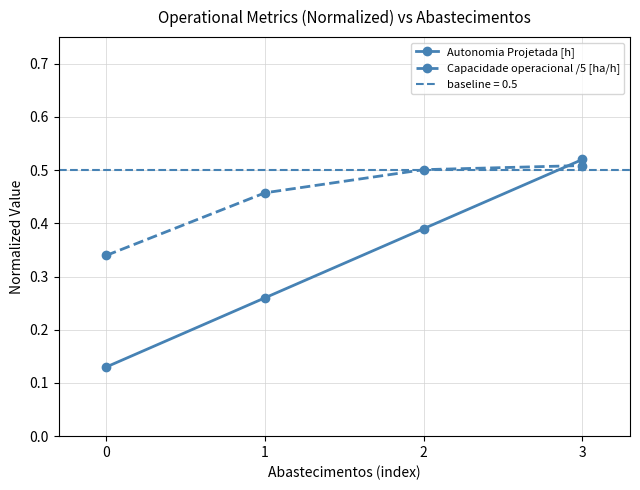

Is the value of Capacidade operacional /5 [ha/h] at 2 greater than the value of Autonomia Projetada [h] at 3?

No